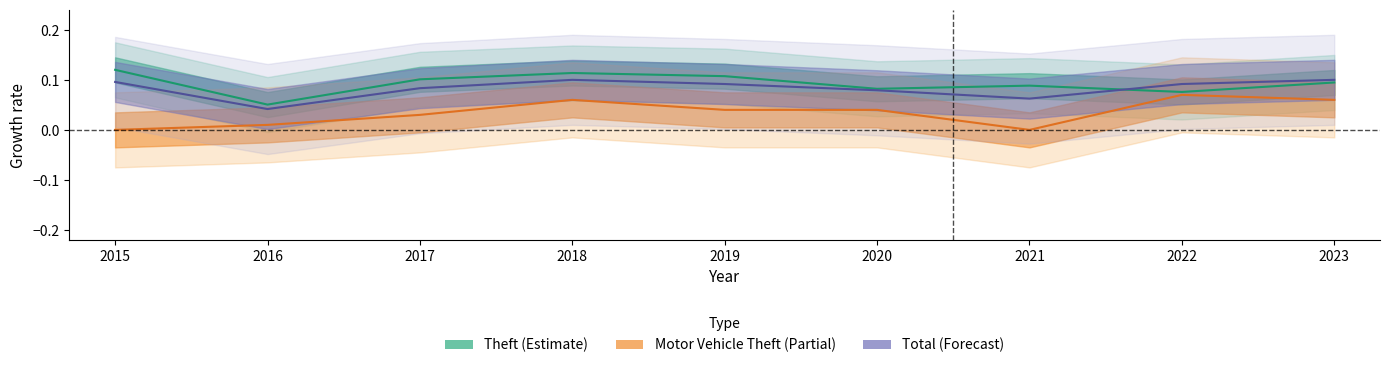

True or false: Total and Motor Vehicle Theft intersect in this chart.

False